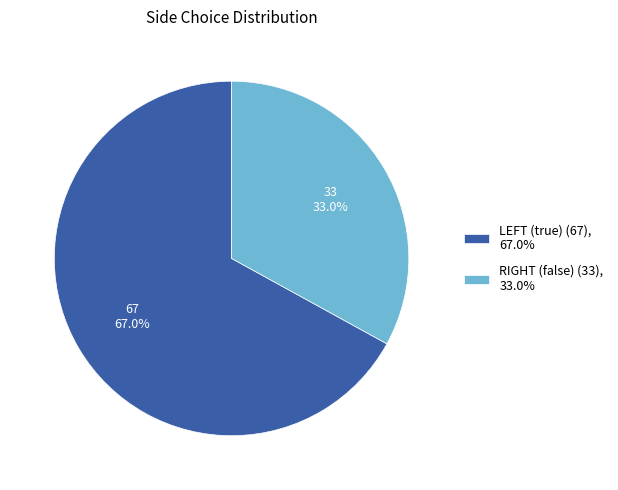

Rank the categories by value from lowest to highest.

RIGHT (false), LEFT (true)